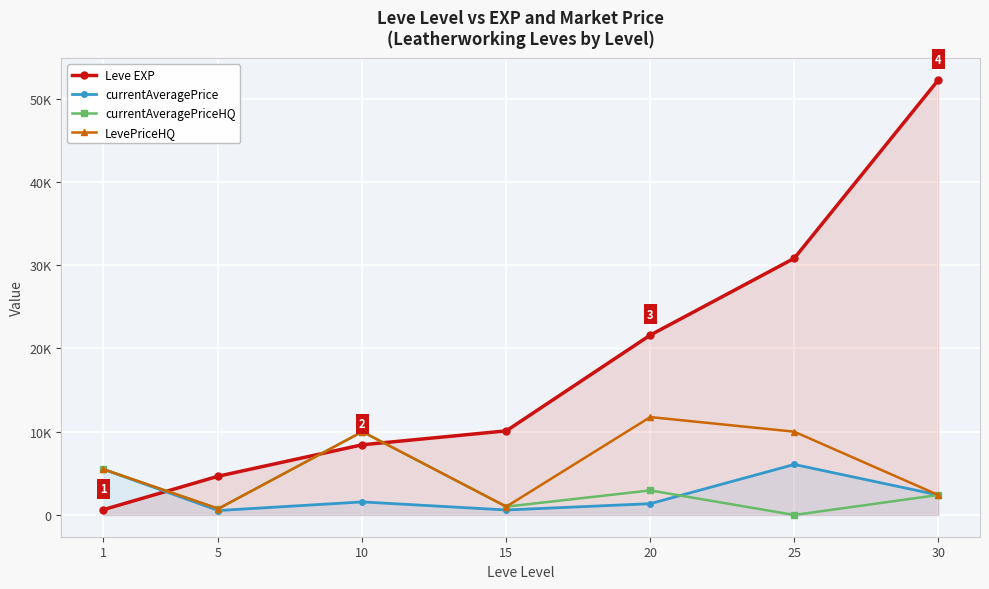

What is the sum of the LevePriceHQ values at 20 and 10?

21754